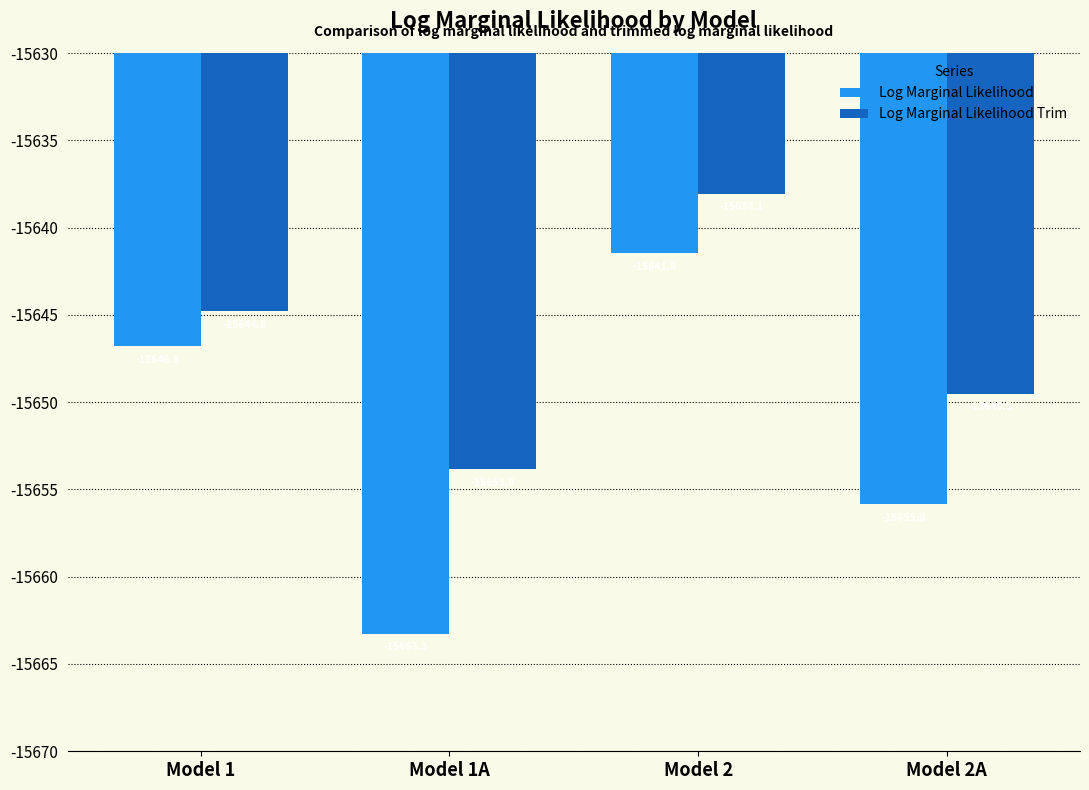

Is it true that Log Marginal Likelihood equals -15646.8 at Model 1?

True